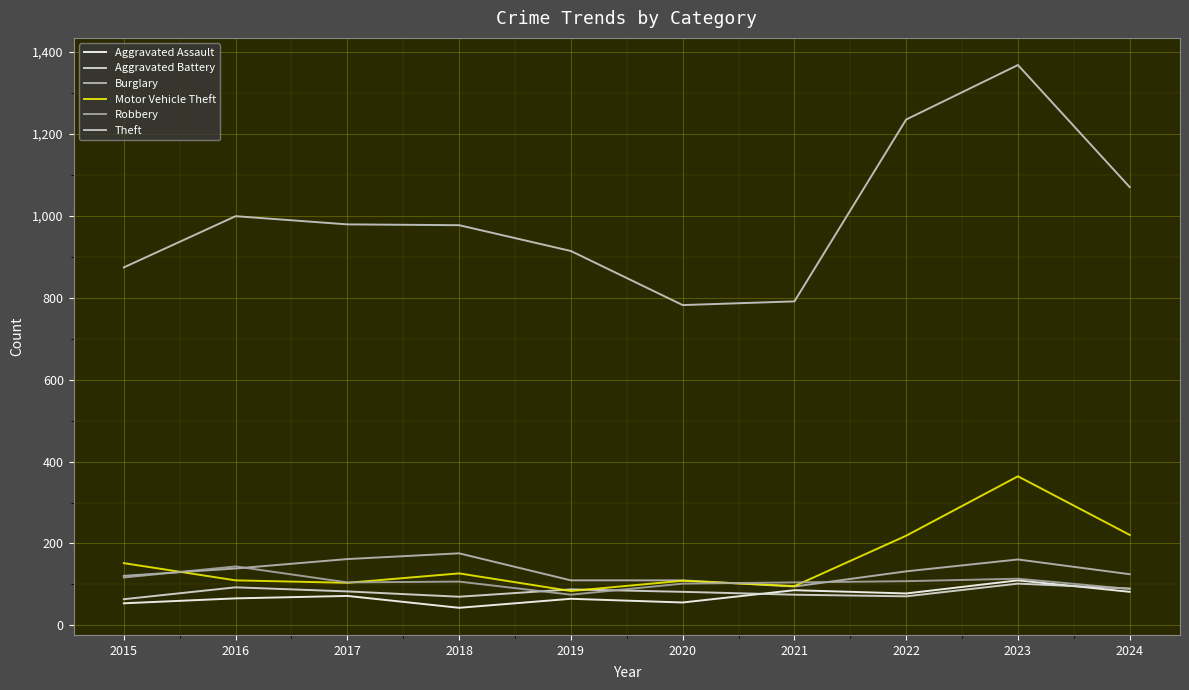

What is the total value across all series at 2020?

1241